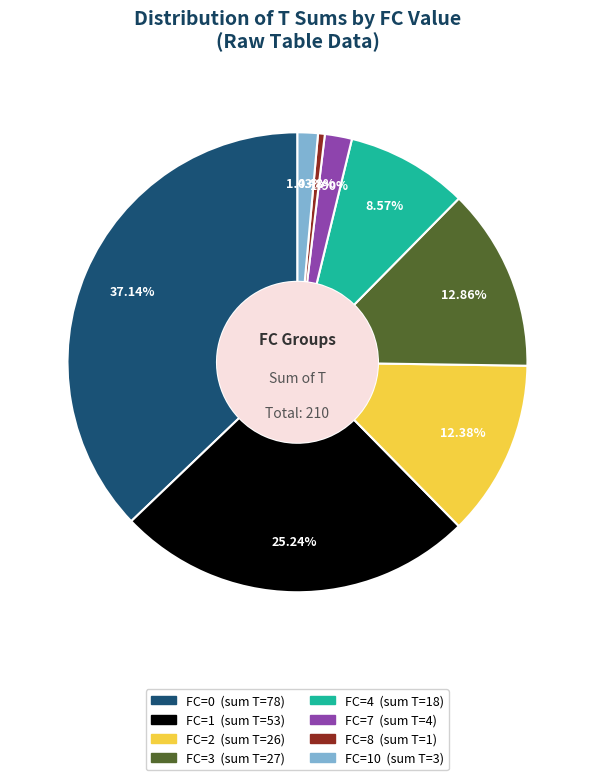

Is there a majority slice in this chart?

No